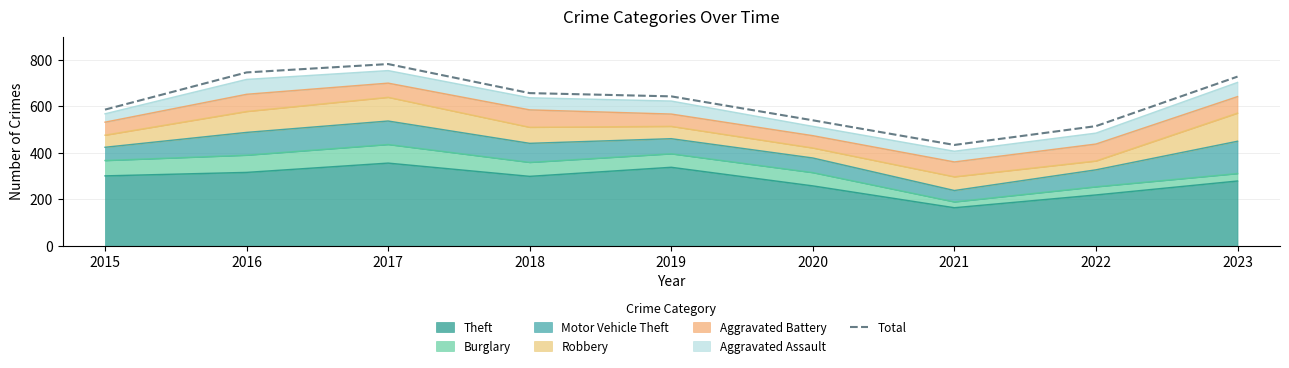

Rank the categories by value from highest to lowest.

2017, 2016, 2023, 2018, 2019, 2015, 2020, 2022, 2021